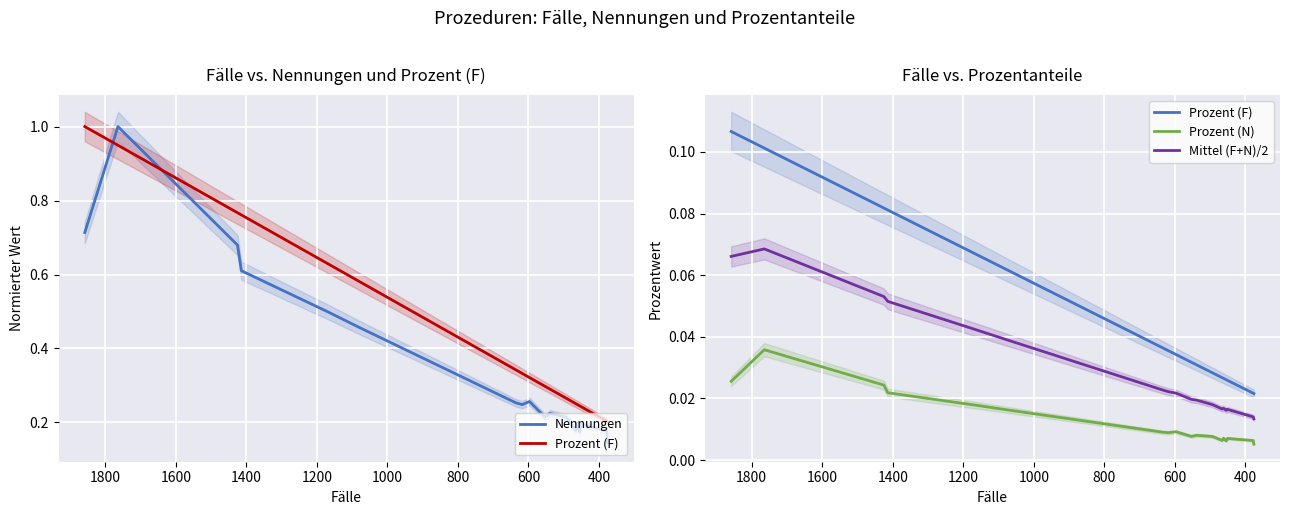

True or false: Prozent (F) has a value of 0.0 at 12.

False